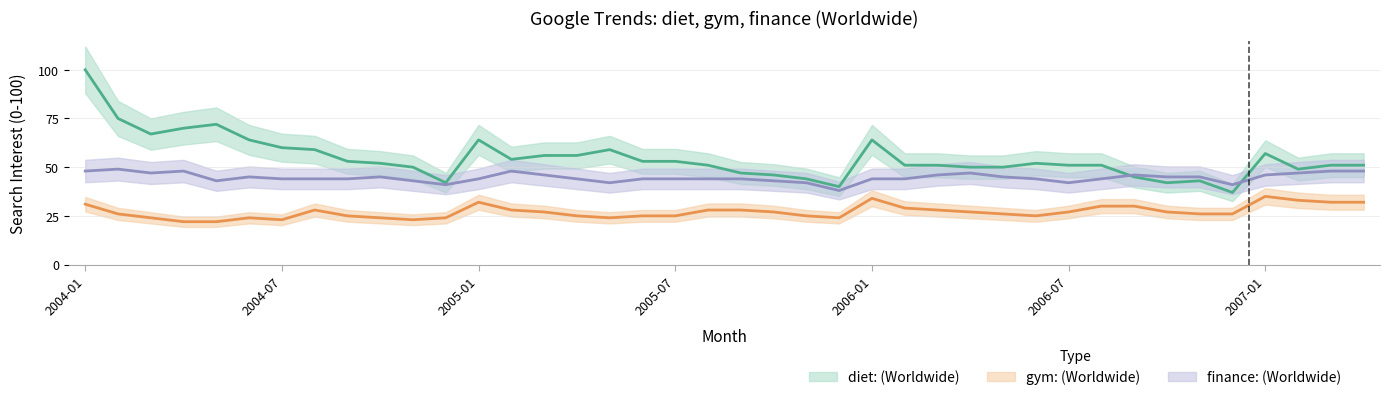

Count the number of data series in this chart.

3